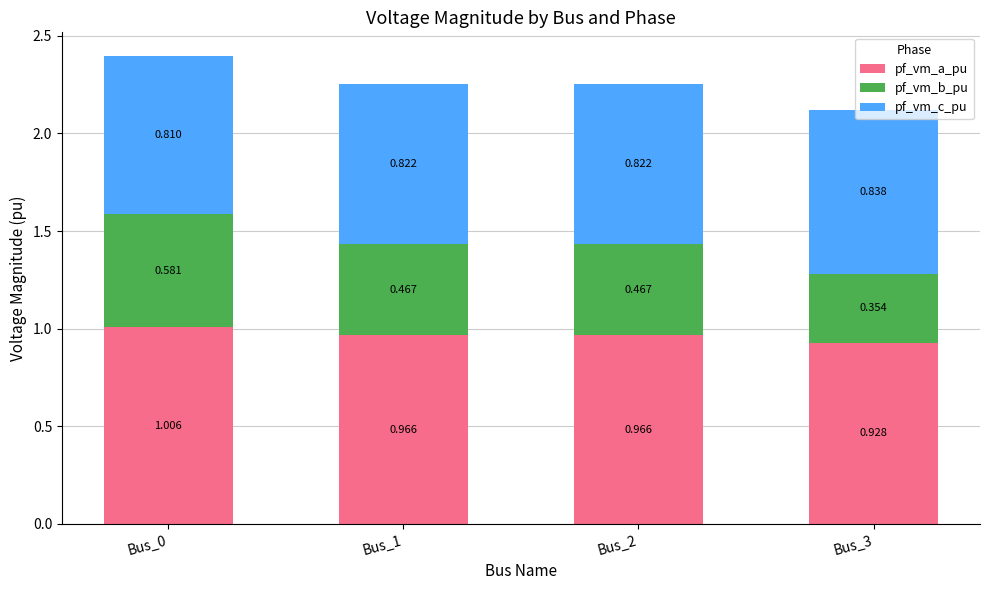

How many series are shown in this chart?

3